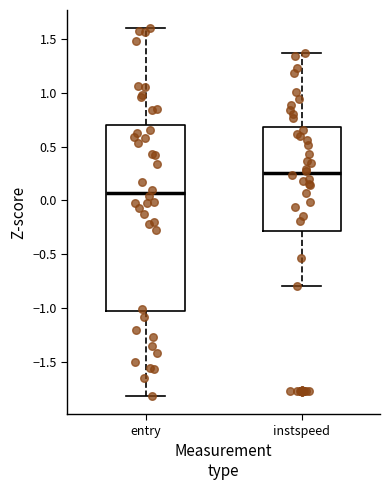

Reading left to right, transcribe this box plot: for each box, give where its median line is, the range the box spans, and where its two whiskers end, as read against the y-axis. The values are not printed on the chart, so give them approximately, as read against the axis.

entry: median 0.05, box -1.05 to 0.70, whiskers -1.80 to 1.60
instspeed: median 0.25, box -0.30 to 0.70, whiskers -0.80 to 1.35